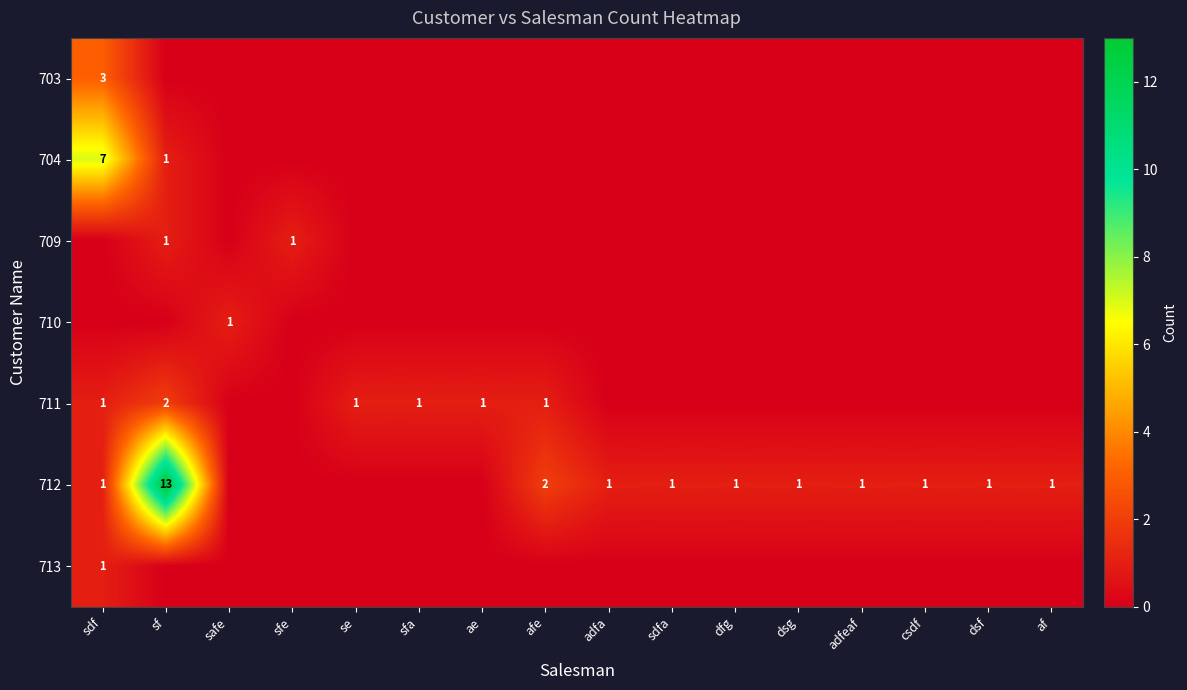

The value of 709 at sf is 1. True or false?

True